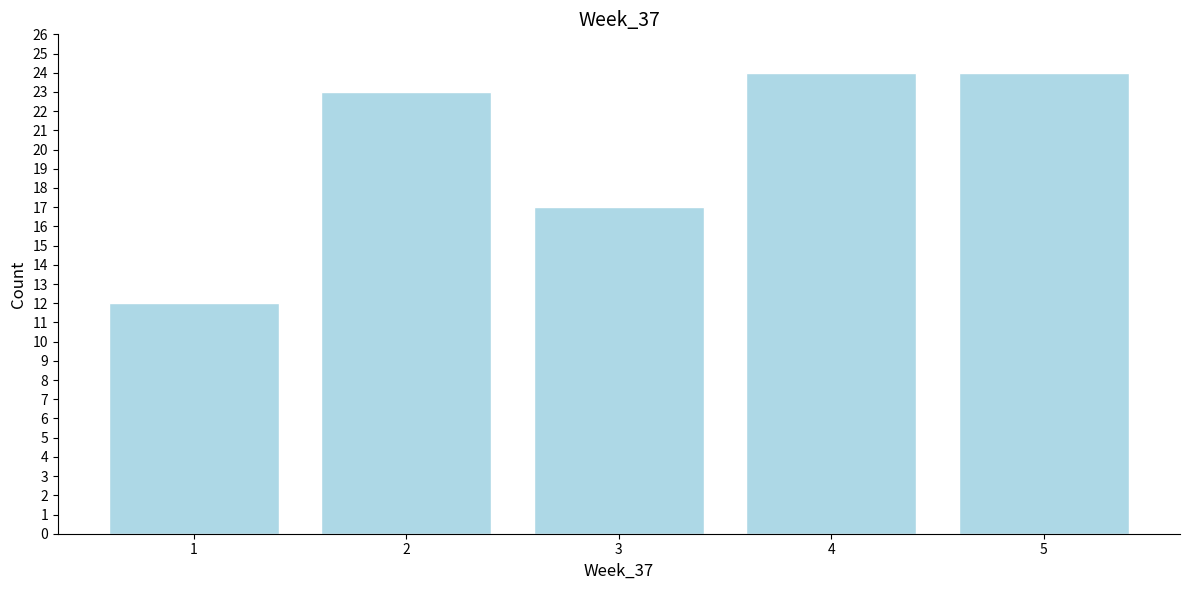

Reading left to right, extract all data points from this chart.

1=12	2=23	3=17	4=24	5=24